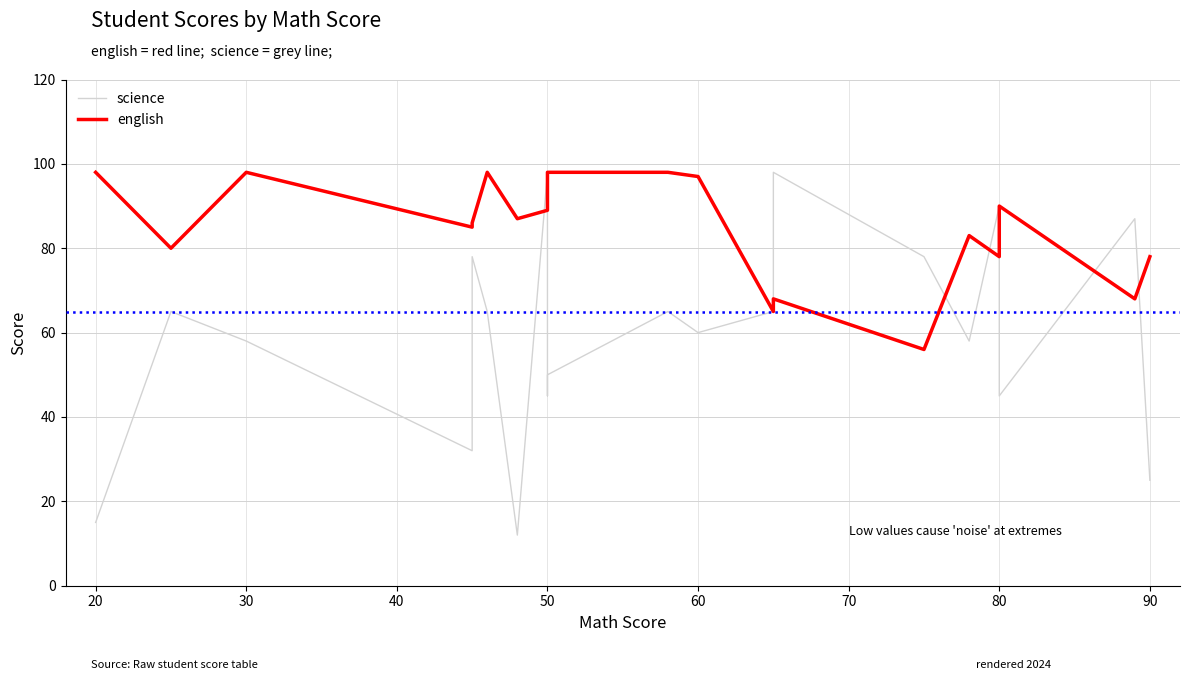

Is the value of english at 50 greater than the value of science at 80?

No